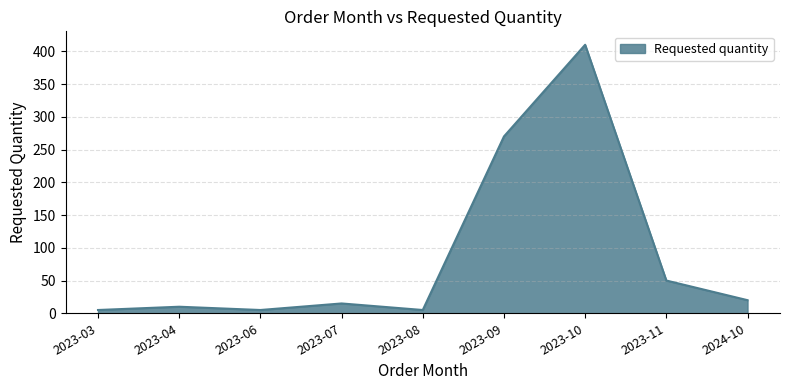

The value at 2023-10 is 671. True or false?

False